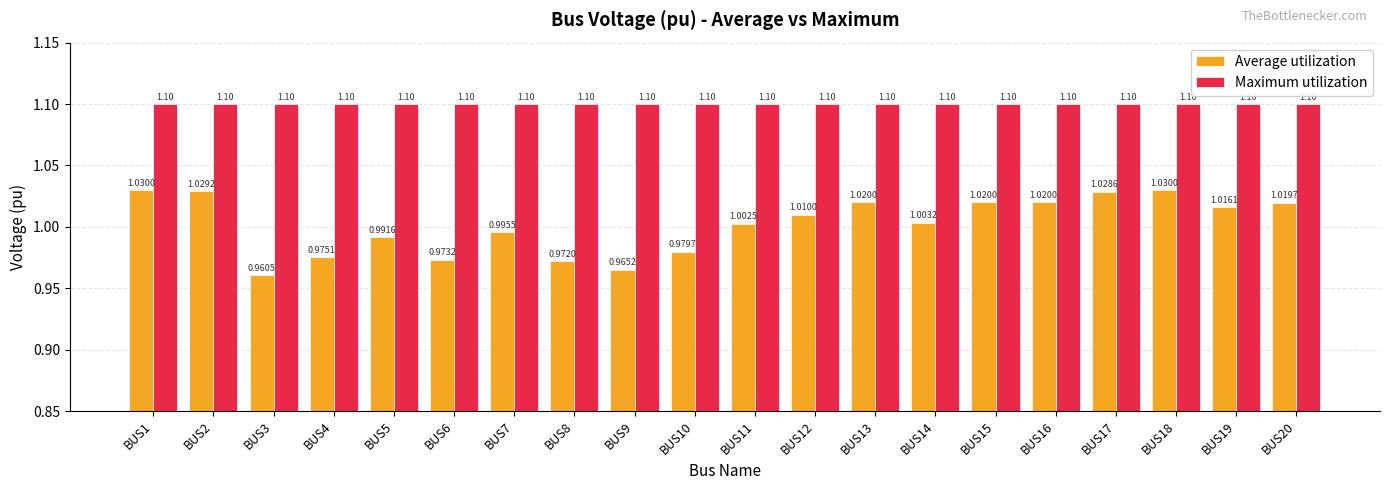

At how many categories does at least one series exceed 1?

20